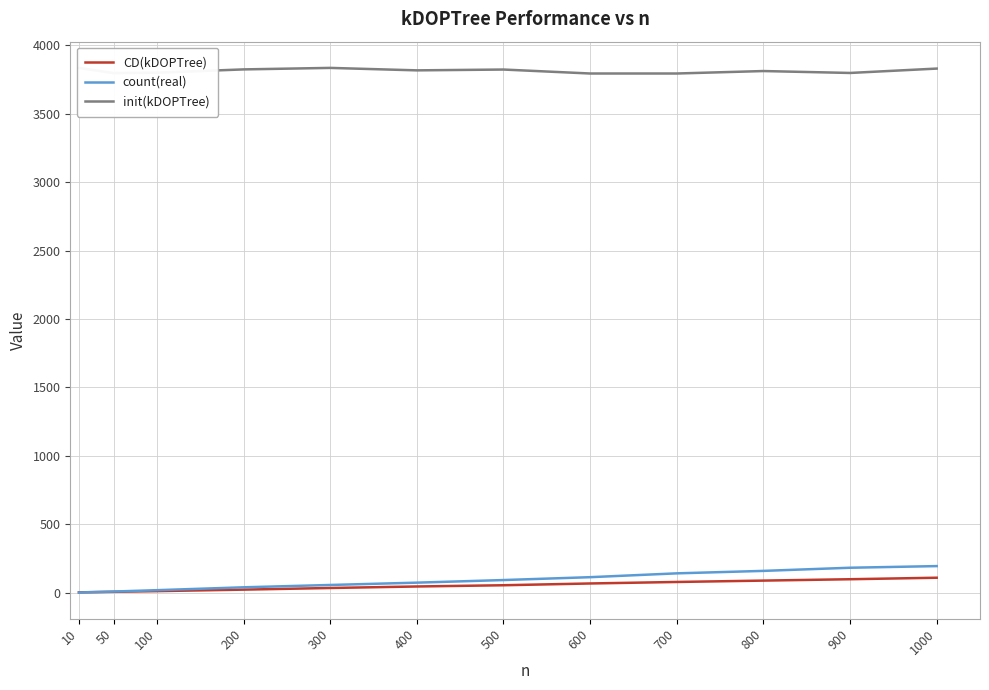

Which series changed the most between 100 and 700?

count(real)